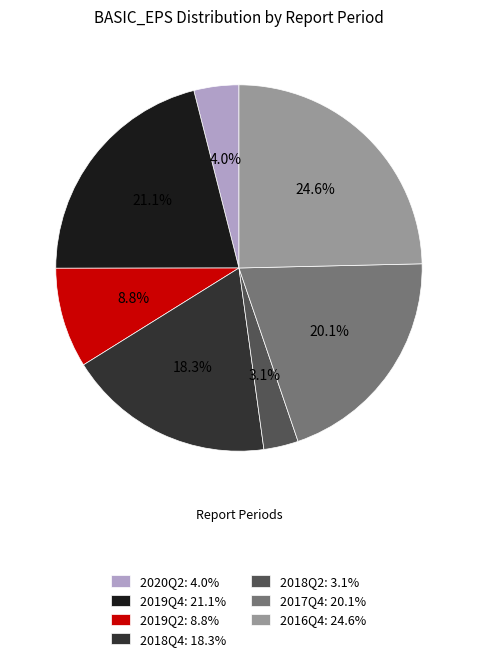

Is there any slice that represents more than half of the pie?

No